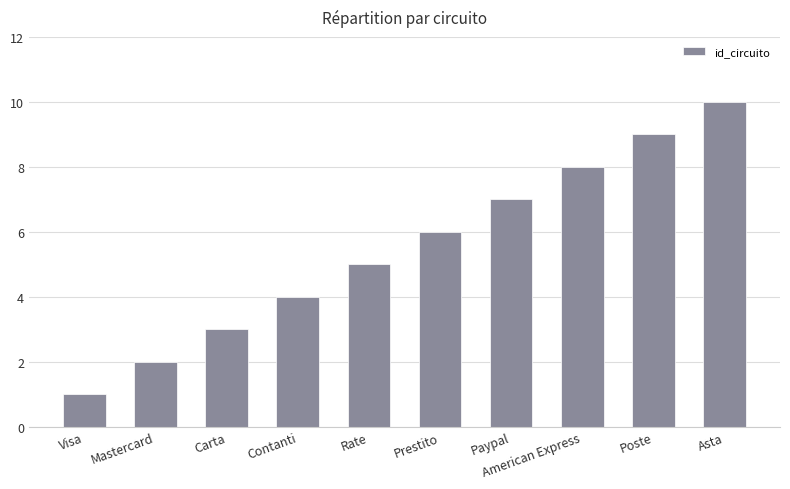

Count the number of categories in the chart.

10